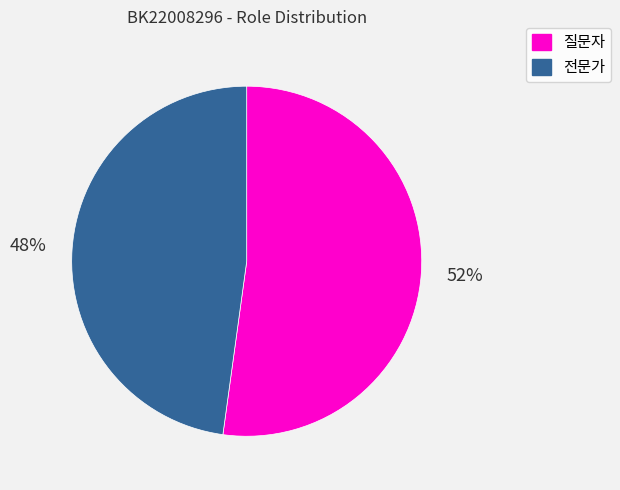

To the nearest percent, what is the combined percentage of 전문가 and 질문자?

100%